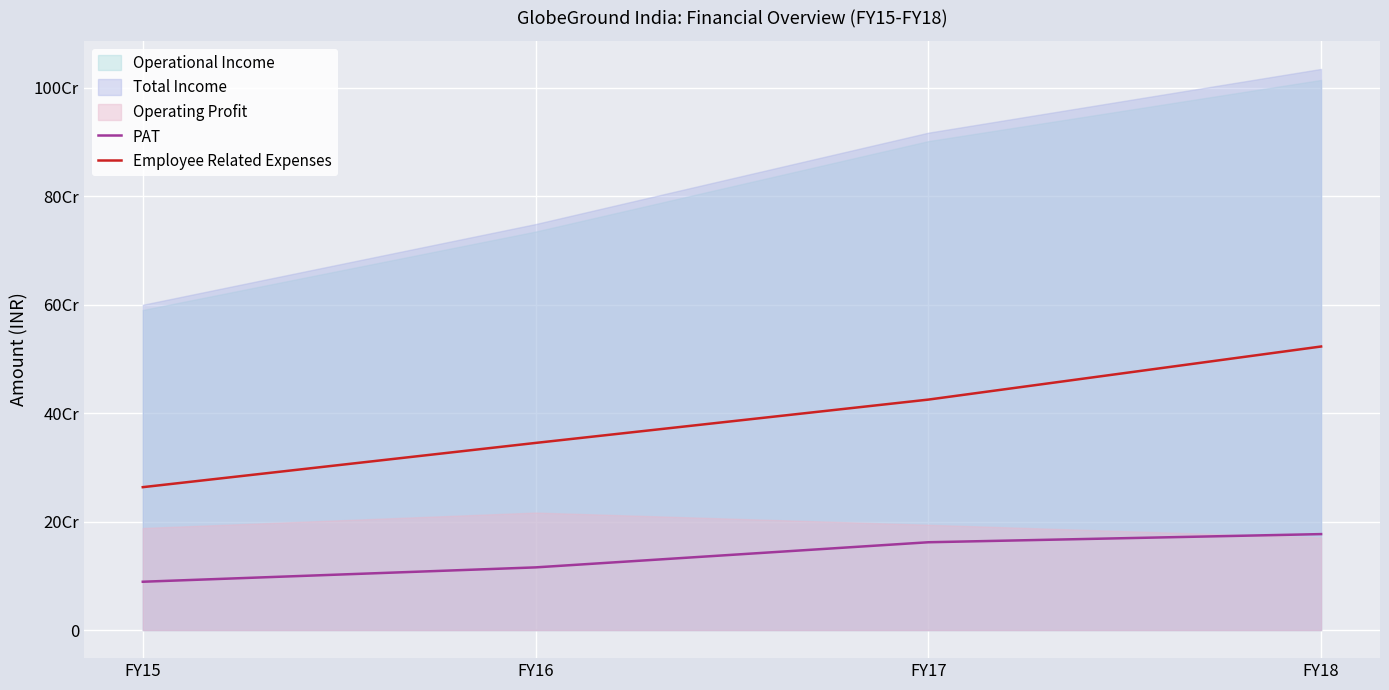

True or false: Employee Related Expenses and PAT intersect in this chart.

False